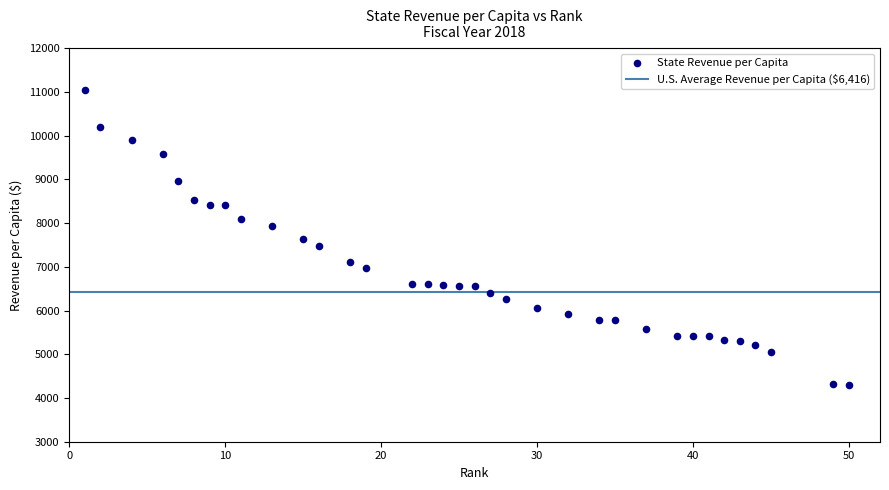

What is the range of Y values (max minus min)?

6763.9